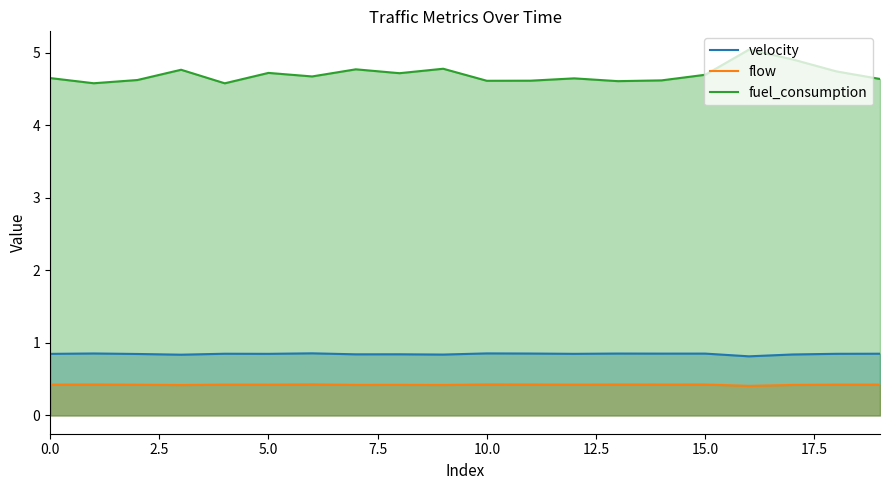

True or false: velocity and fuel_consumption cross at least once.

False